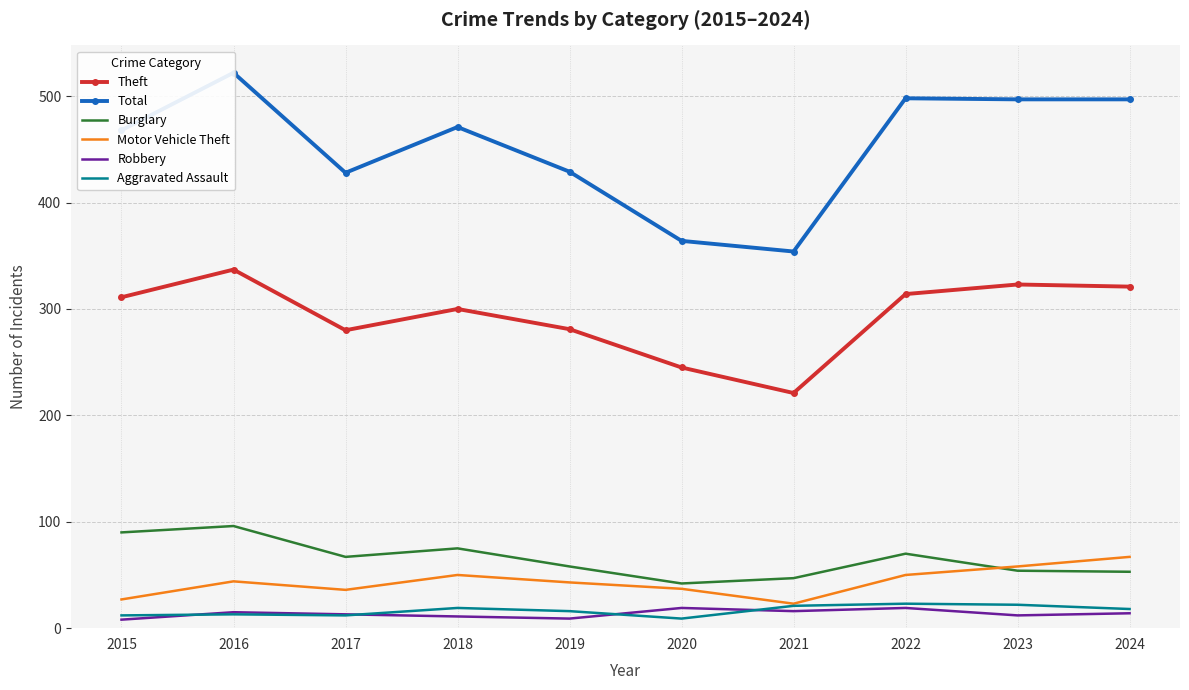

What is the total value across all series at 2024?

970